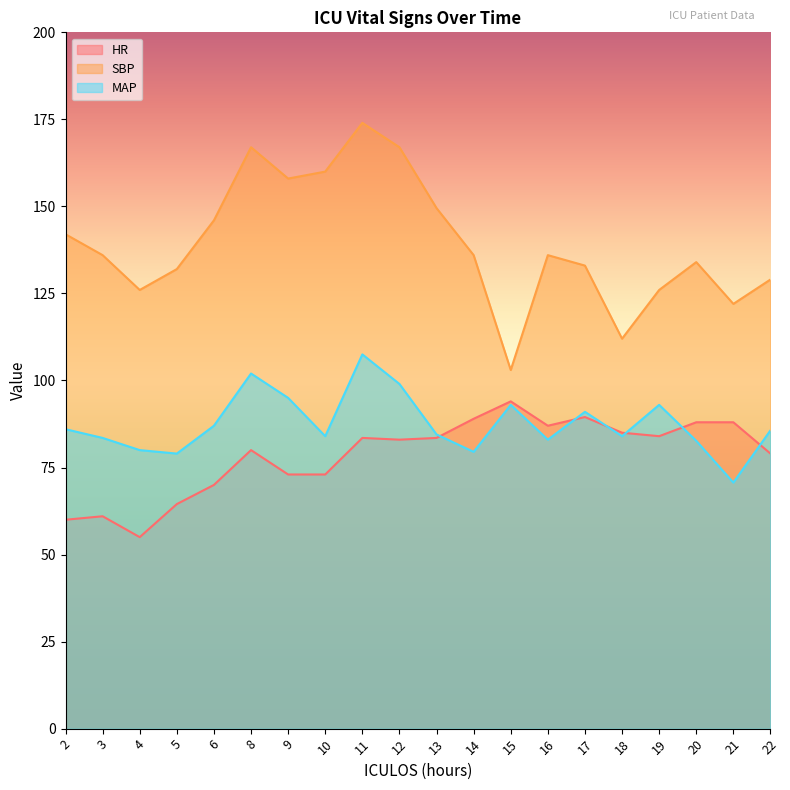

In MAP, how many points are lower than both neighbors (excluding endpoints)?

6